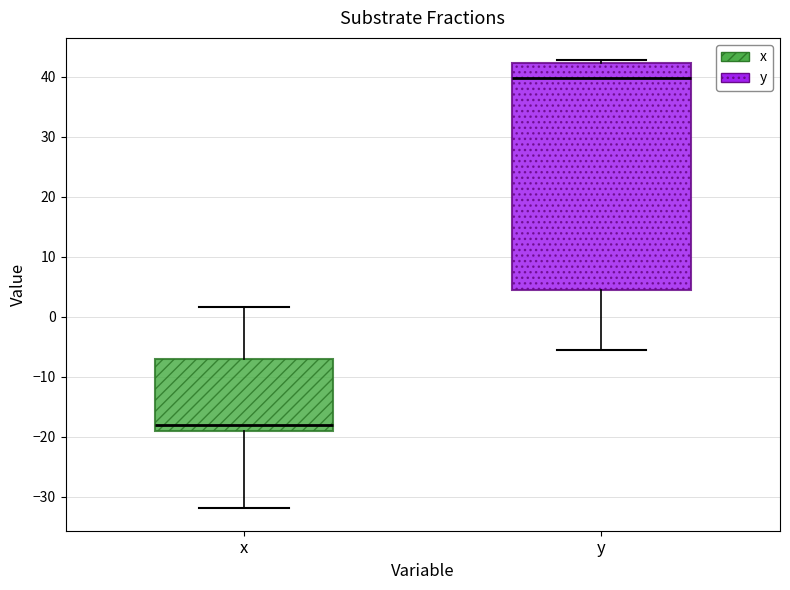

Which box's median line is the highest?

y